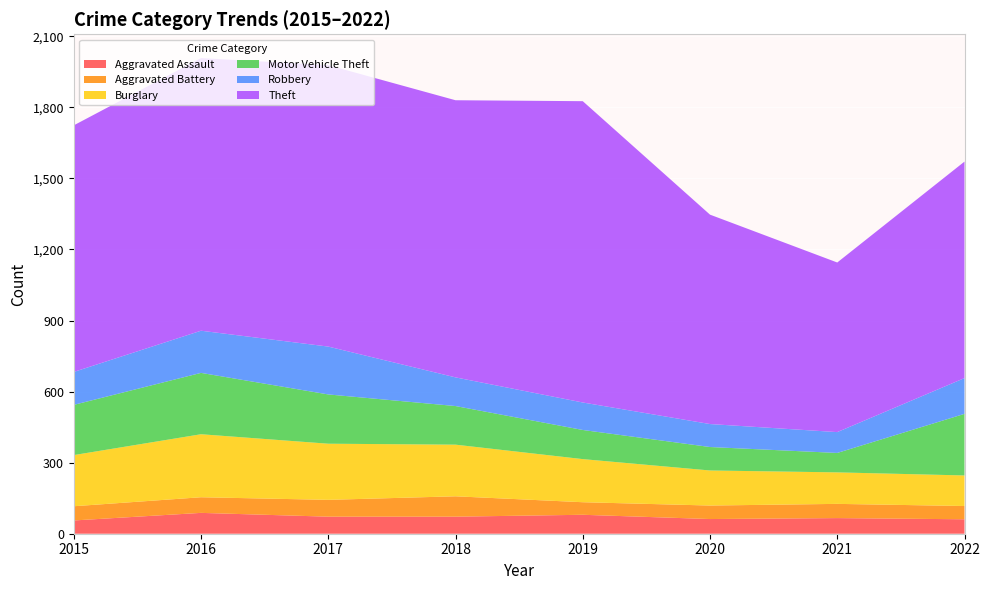

Reading right to left, transcribe all the data shown in this chart.

Aggravated Assault: 61	66	62	80	72	72	88	56
Aggravated Battery: 56	60	57	53	86	71	66	60
Burglary: 129	133	148	182	218	237	266	216
Motor Vehicle Theft: 260	82	99	123	163	208	259	212
Robbery: 151	88	97	116	121	202	178	139
Theft: 914	716	884	1272	1170	1188	1151	1041